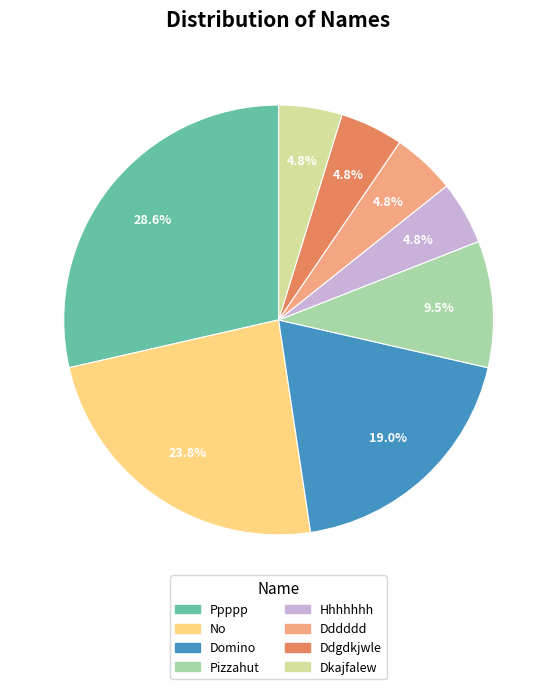

Is it true that Ppppp is 36% of the pie?

False